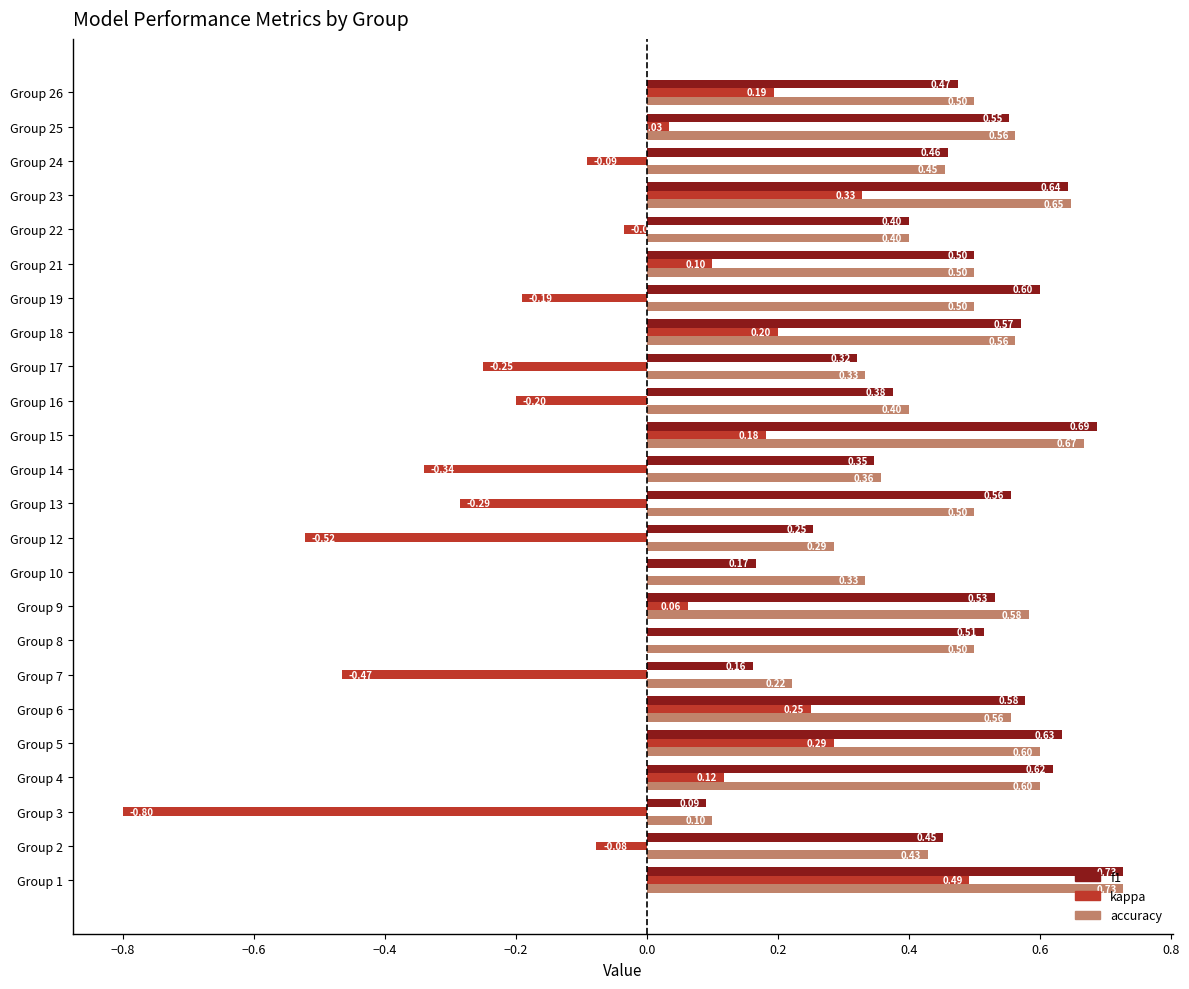

Which series changed the most between Group 4 and Group 17?

kappa